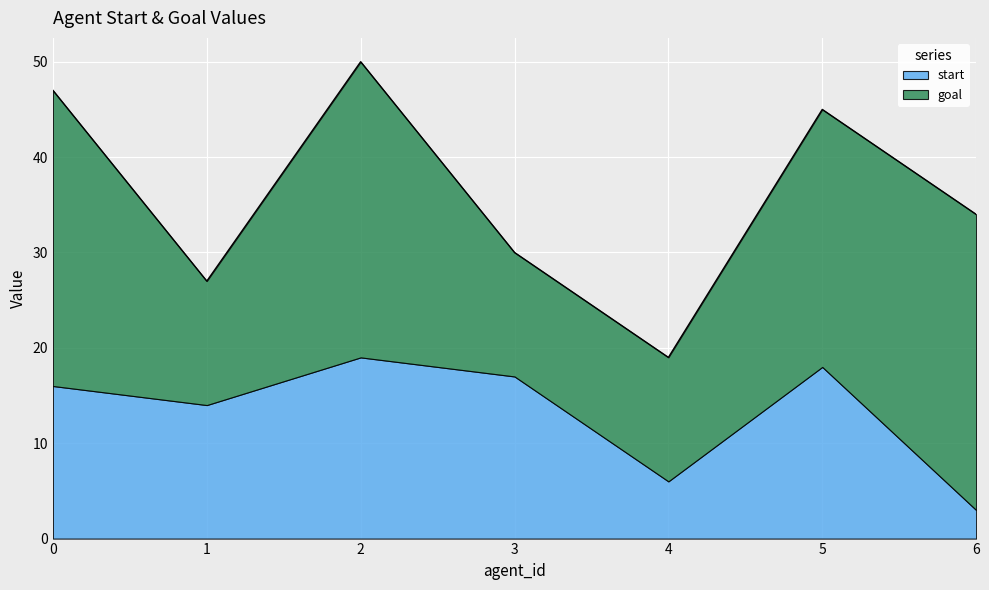

At which label does start first exceed 16?

2